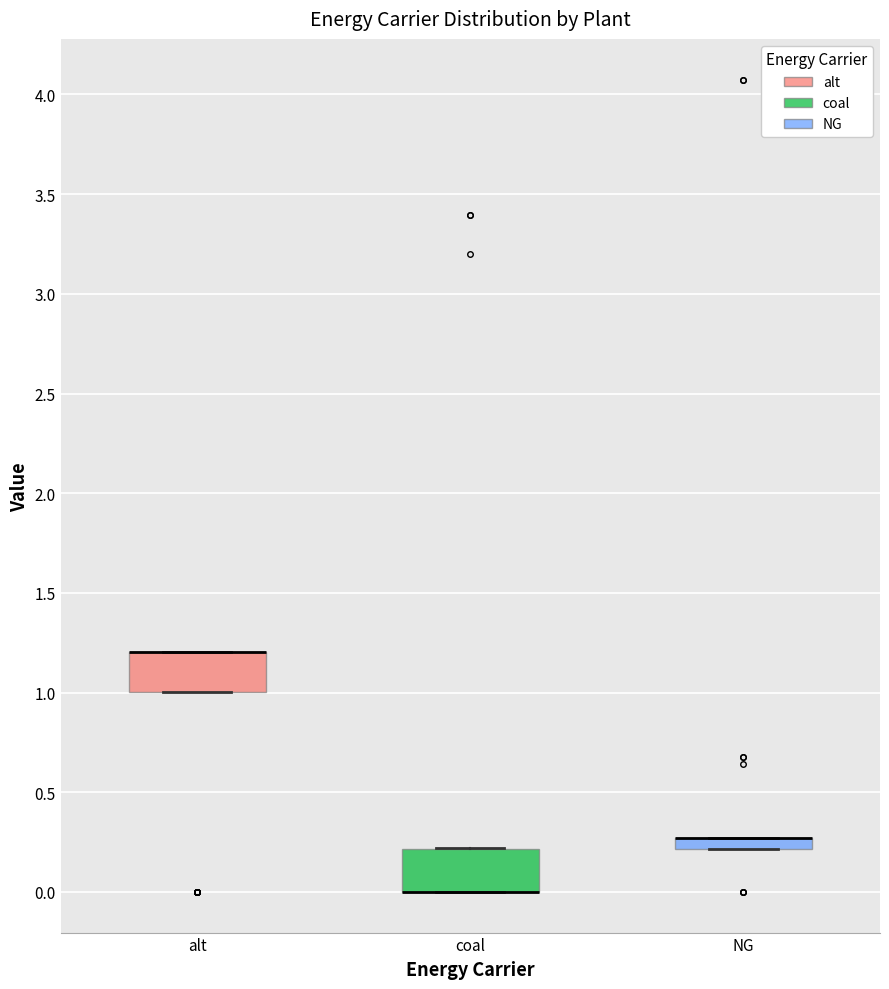

Where is the lower edge of the box for coal on the y-axis? The values are not printed on the chart, so give them approximately, as read against the axis.

0.00